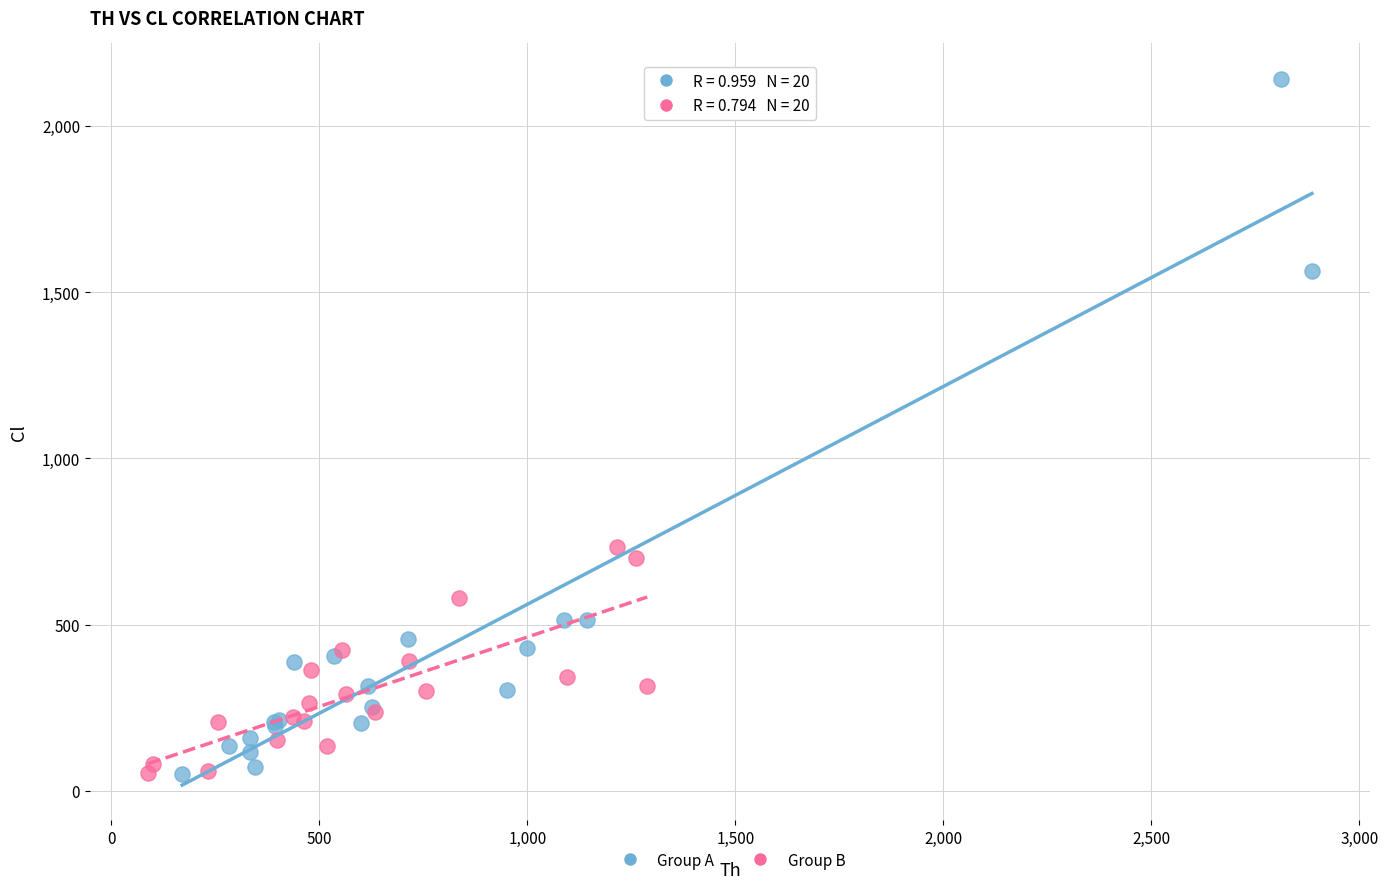

Which series has the widest spread of Y values?

Group A